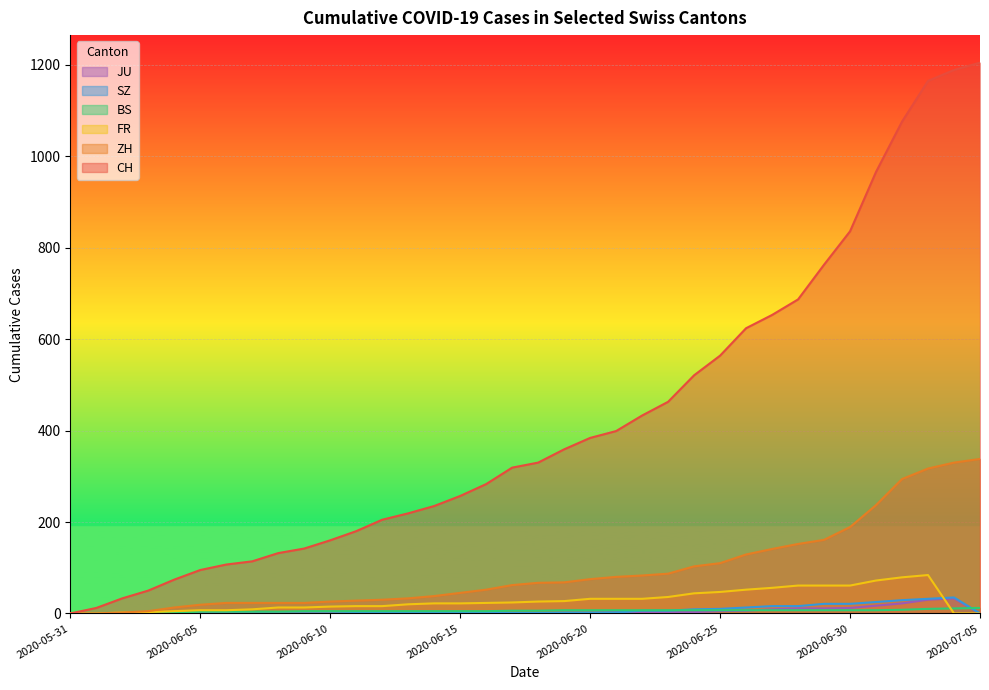

How many lines are shown in the chart?

6